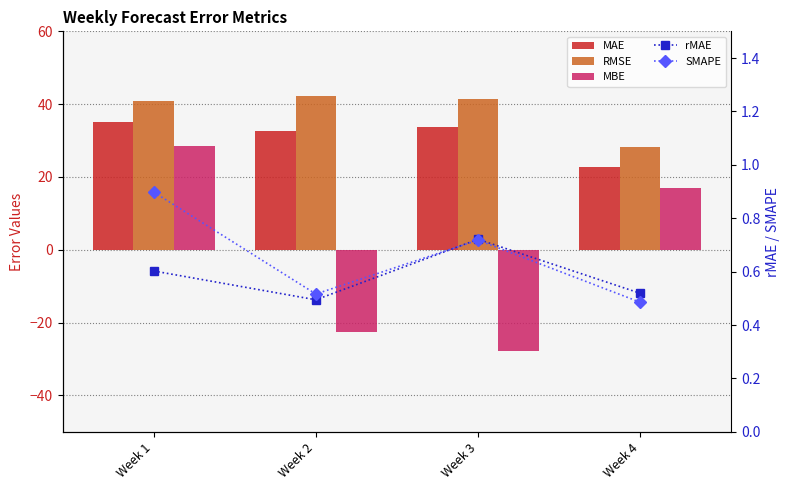

Reading right to left, transcribe all the data shown in this chart.

MAE: Week 4=22.7	Week 3=33.7	Week 2=32.6	Week 1=35.1
RMSE: Week 4=28.4	Week 3=41.4	Week 2=42.2	Week 1=41.0
MBE: Week 4=16.9	Week 3=-27.7	Week 2=-22.5	Week 1=28.6
rMAE: Week 4=0.5	Week 3=0.7	Week 2=0.5	Week 1=0.6
SMAPE: Week 4=0.5	Week 3=0.7	Week 2=0.5	Week 1=0.9